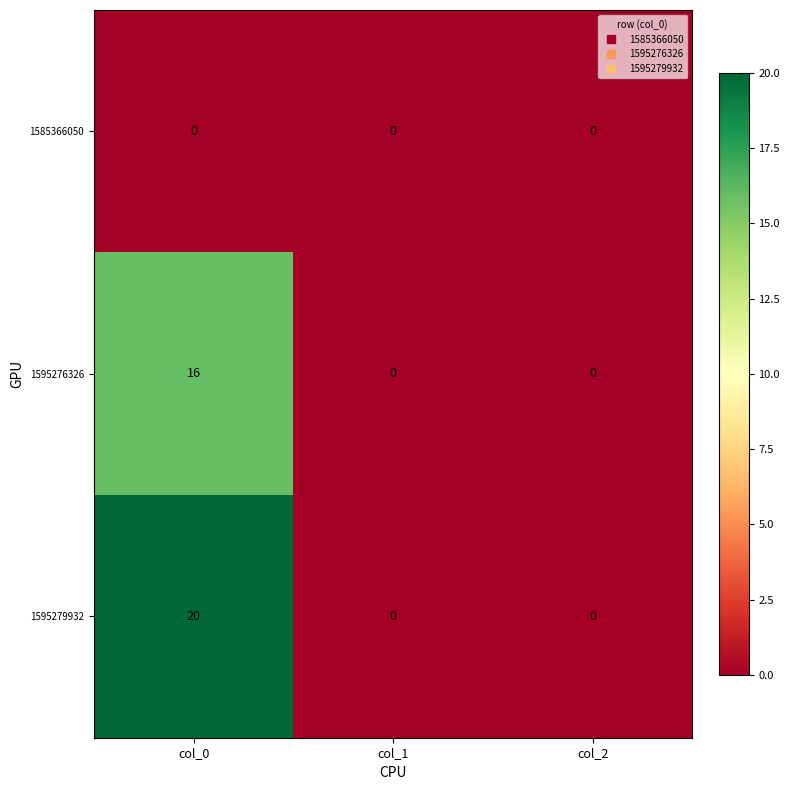

List the series in order of their overall mean, highest first.

1595279932, 1595276326, 1585366050